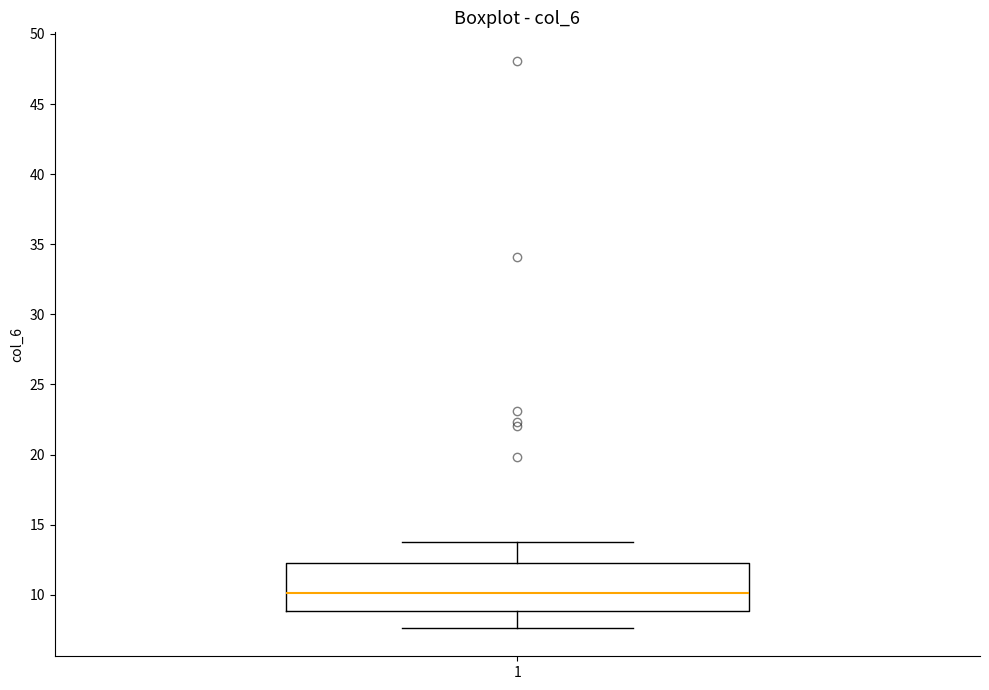

Where is the upper edge of the box at x = 1 on the y-axis? The values are not printed on the chart, so give them approximately, as read against the axis.

12.5